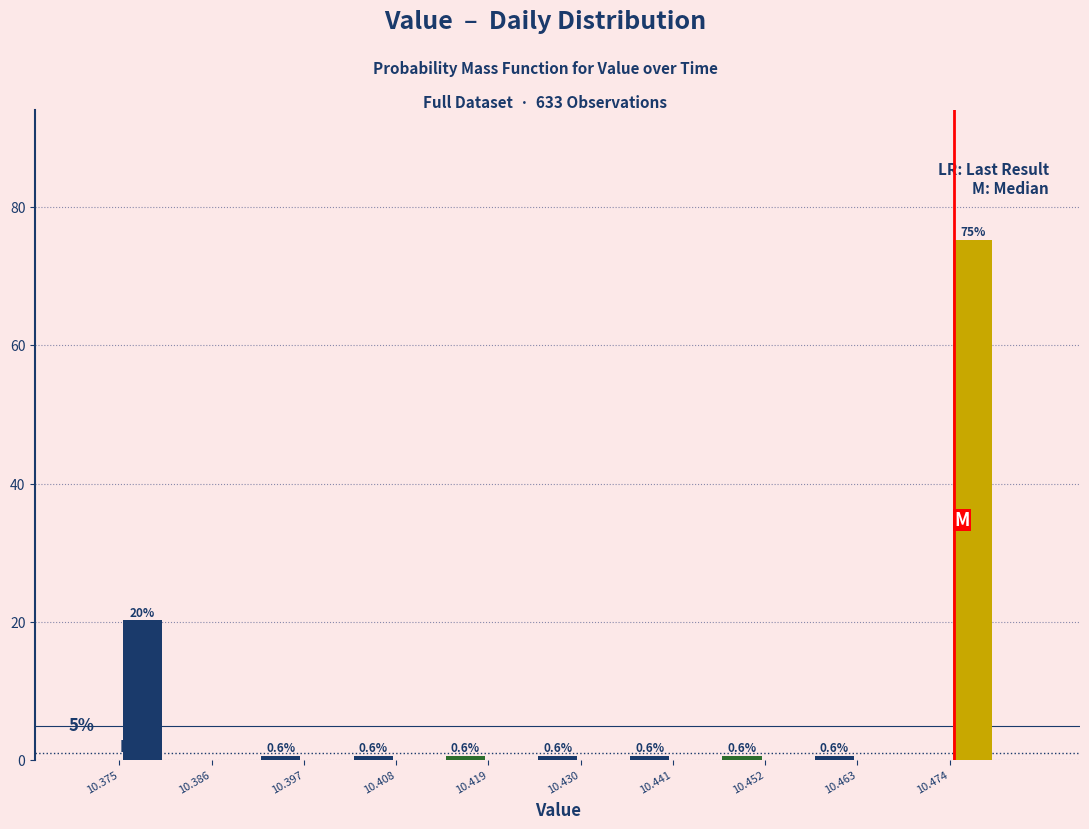

Read against the x-axis, roughly where is the centre of the tallest bar?

10.476